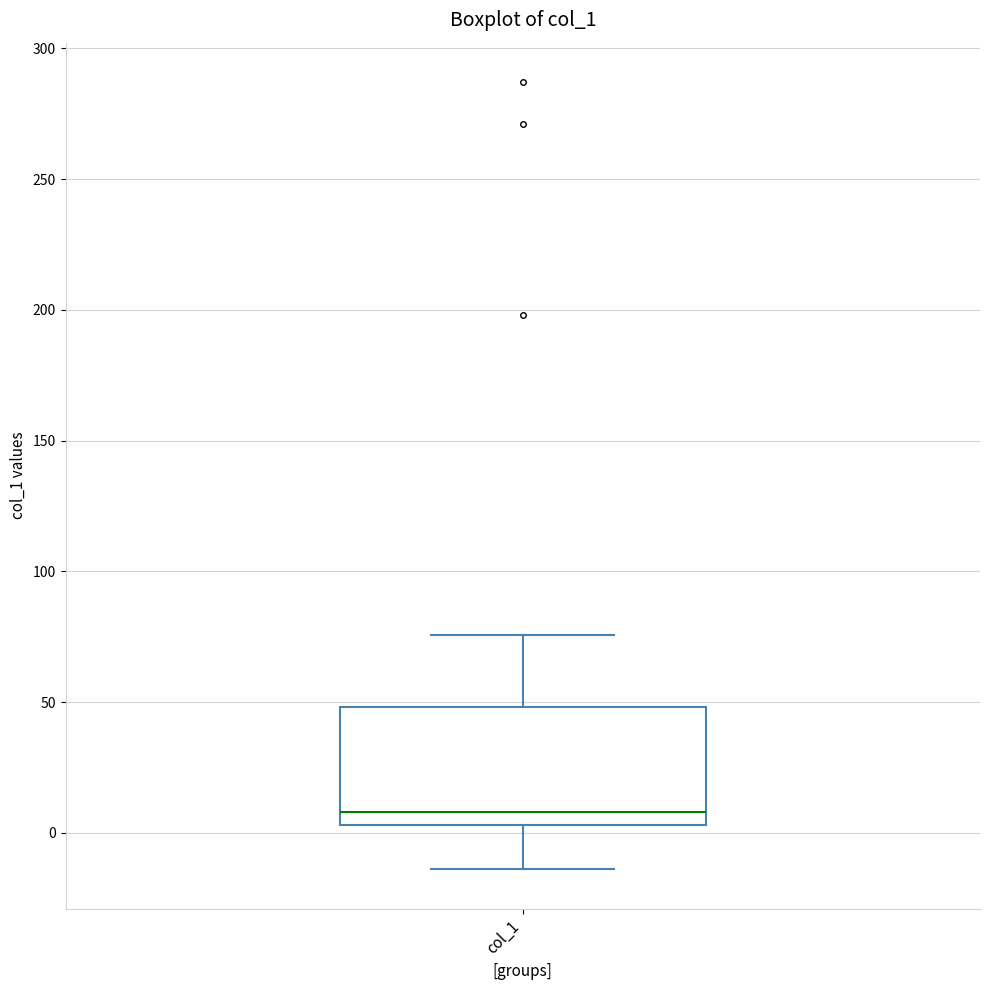

Transcribe this box plot: give where the median line is, the range the box spans, and where the two whiskers end, as read against the y-axis. The values are not printed on the chart, so give them approximately, as read against the axis.

median 10, box 5 to 50, whiskers -15 to 75